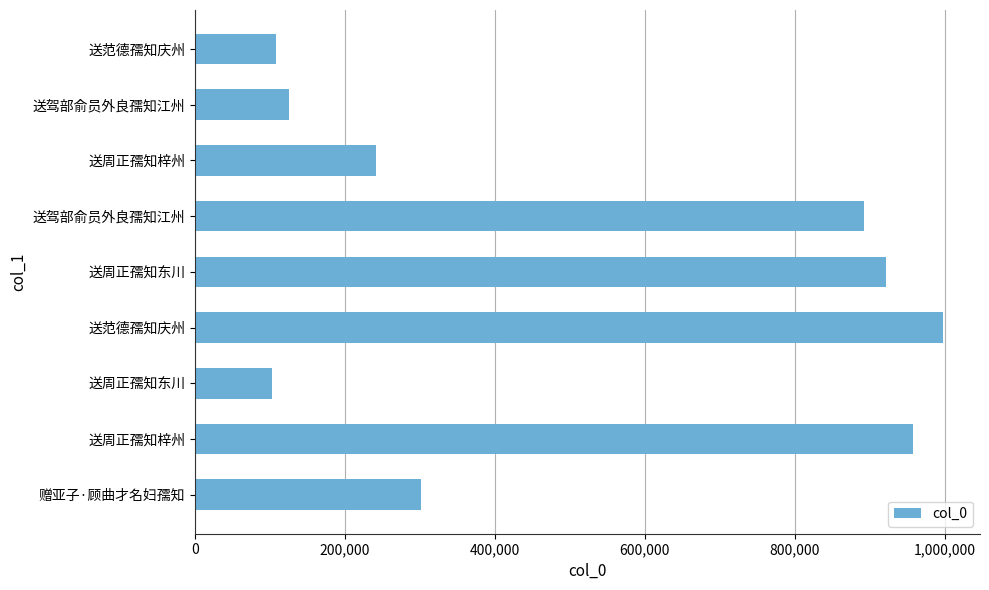

At which label is the value closest to 549738?

赠亚子·顾曲才名妇孺知